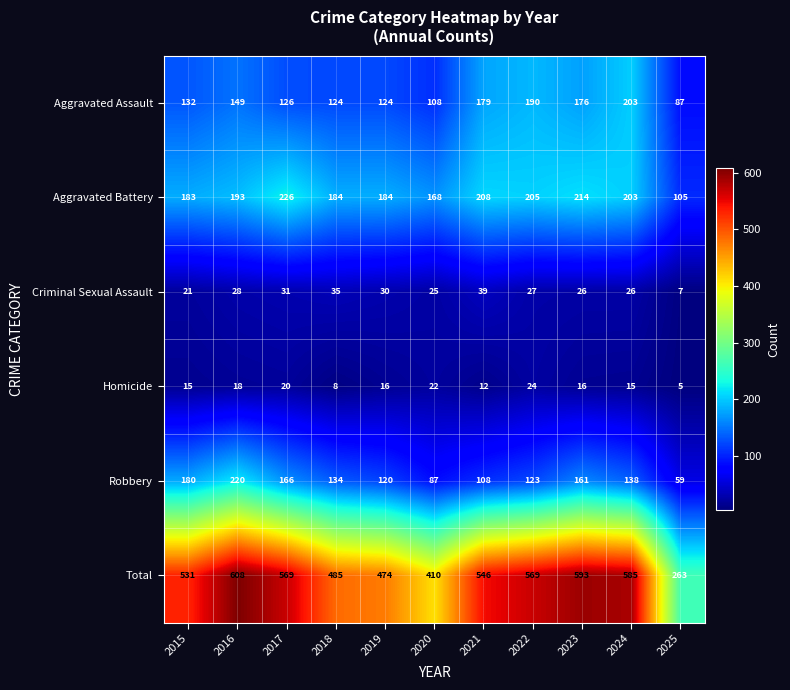

What is the sum of all Robbery values?

1496